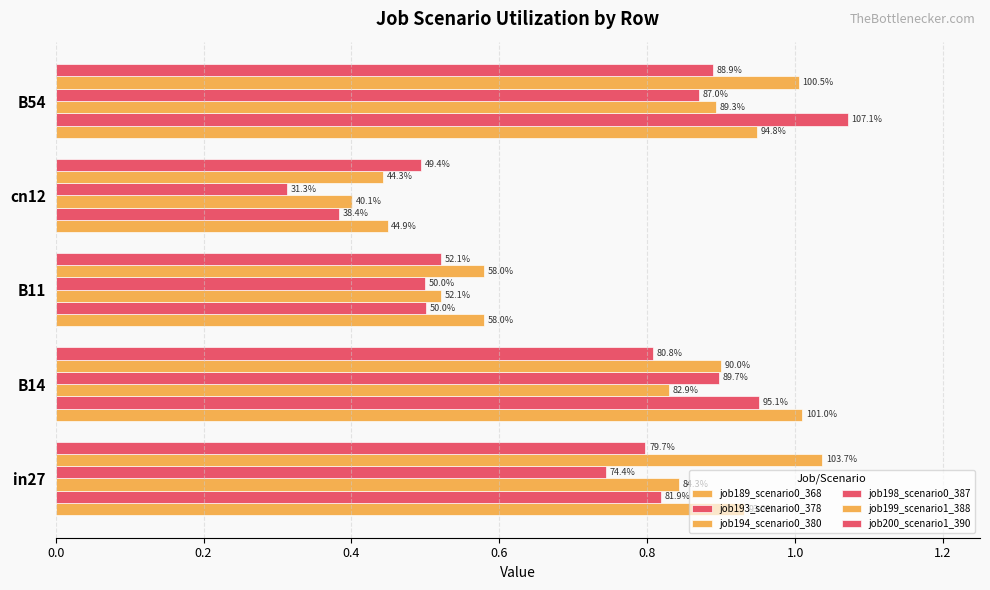

How many categories are shown in the chart?

5